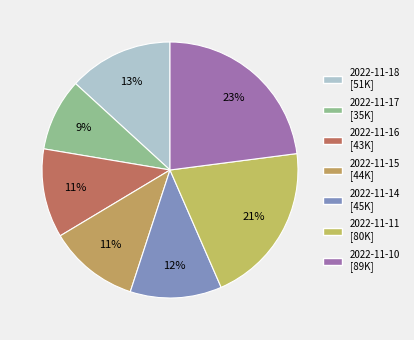

What is the change in value from 2022-11-17 to 2022-11-10?

+53996